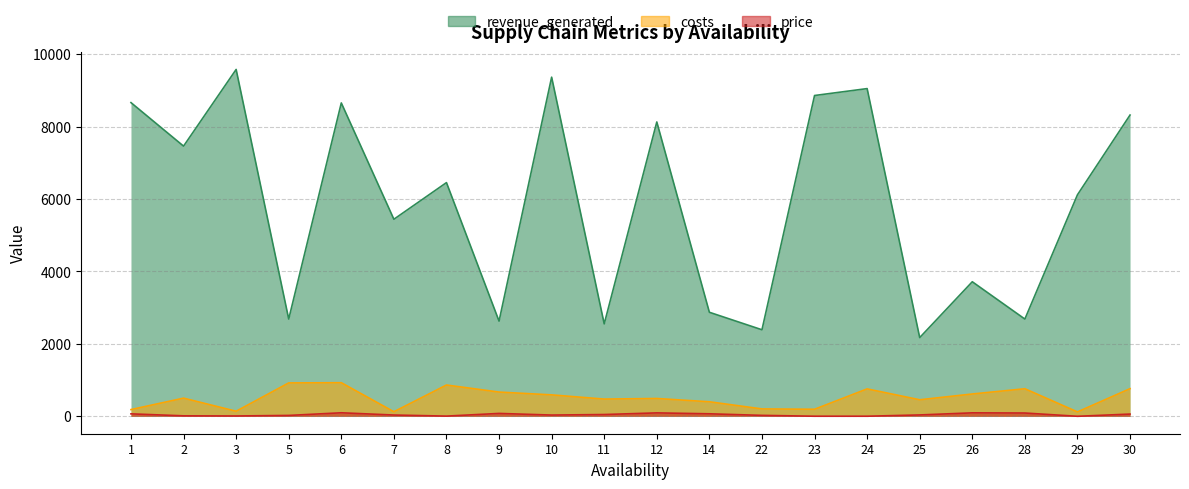

True or false: revenue_generated and price intersect in this chart.

False